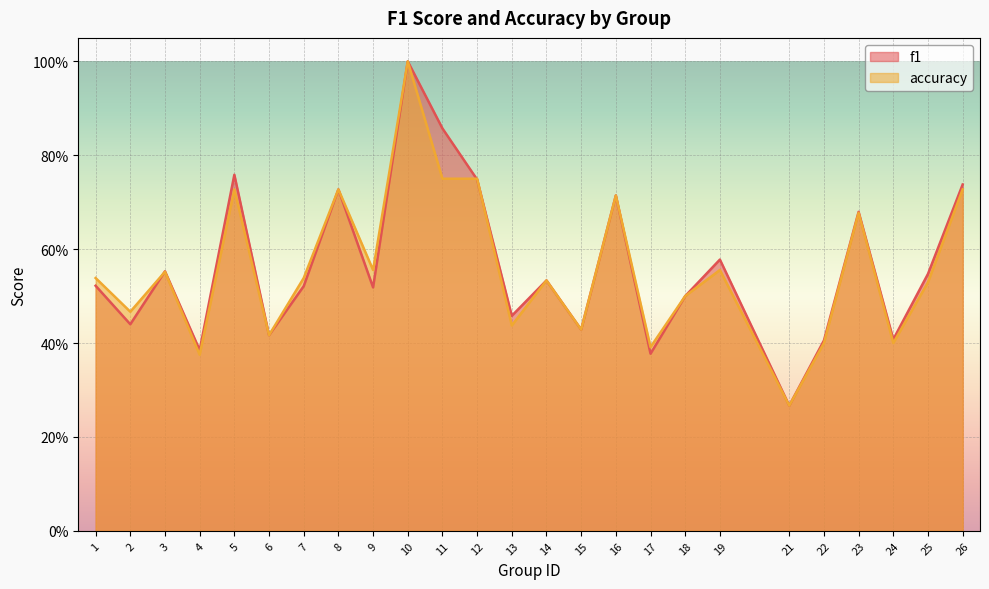

The f1 series shows 0.6 at 6. True or false?

False